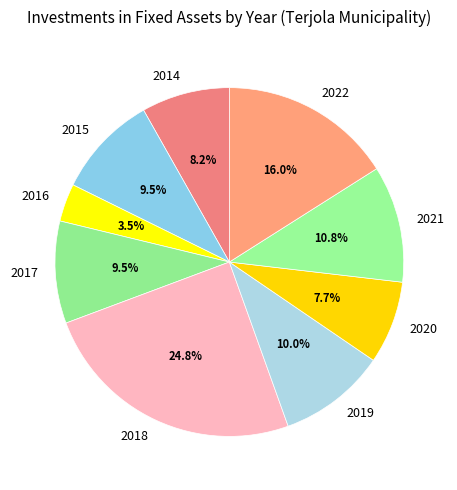

Approximately how many times larger is the value at 2015 compared to 2021?

0.9